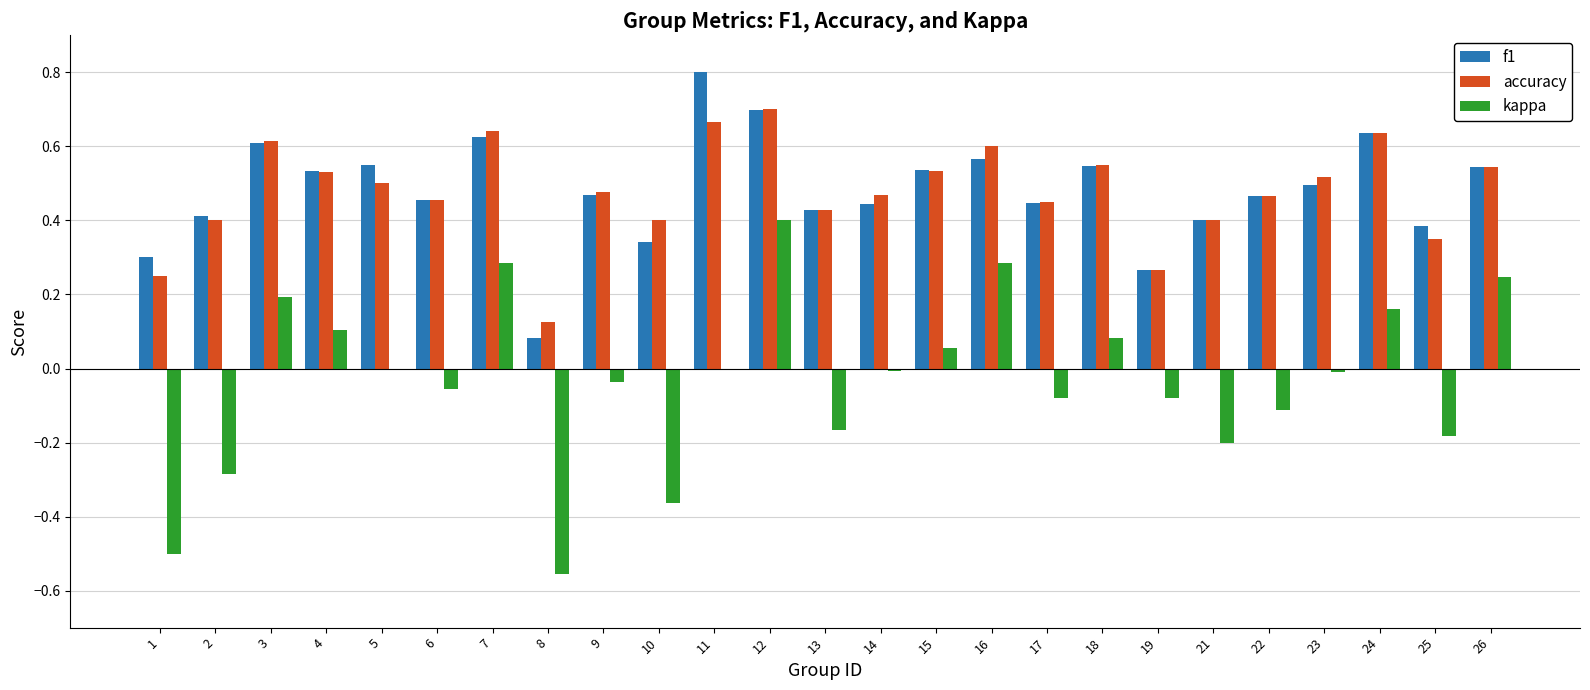

Which series changed the most between 6 and 26?

kappa